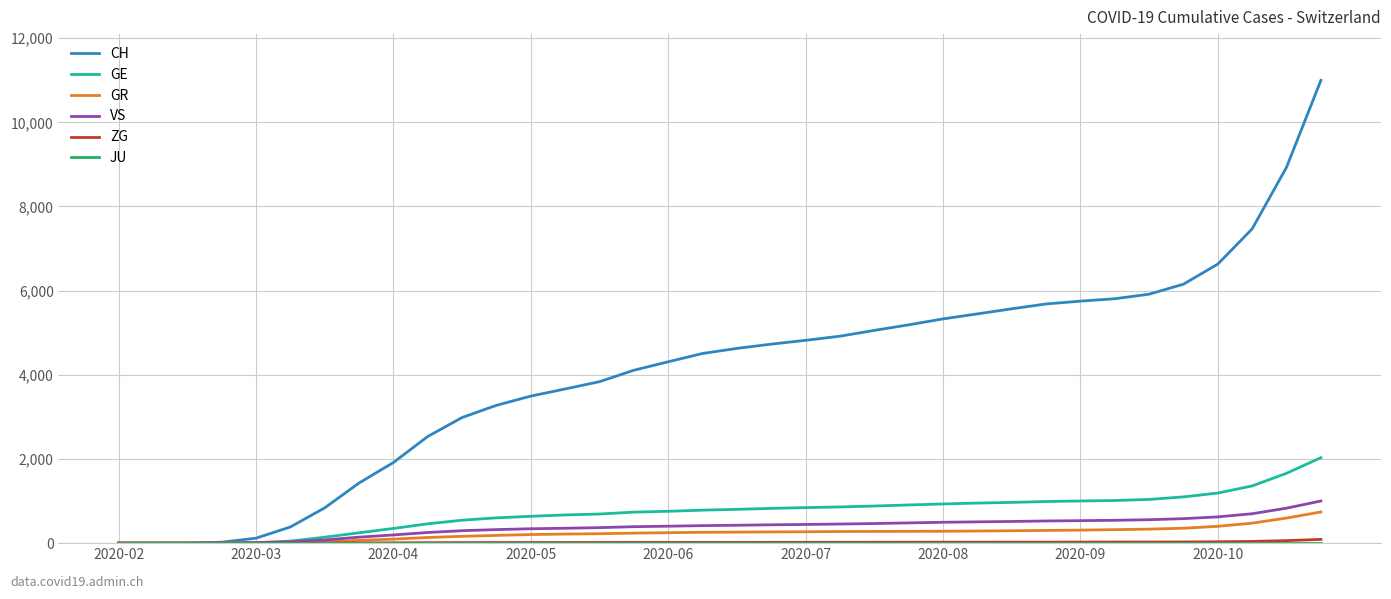

Which series has the widest spread of values?

CH